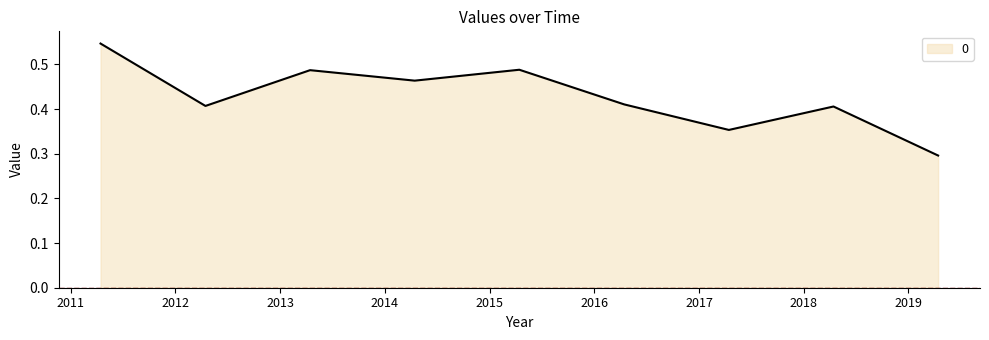

What is the smallest value displayed?

0.3